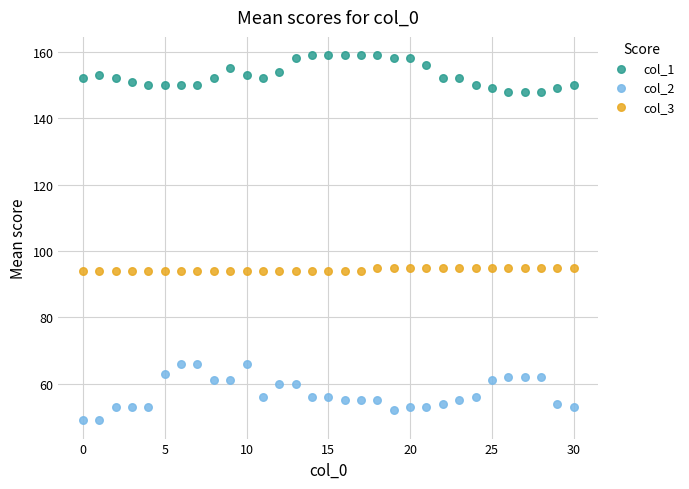

Which series reaches the maximum Y coordinate?

col_1